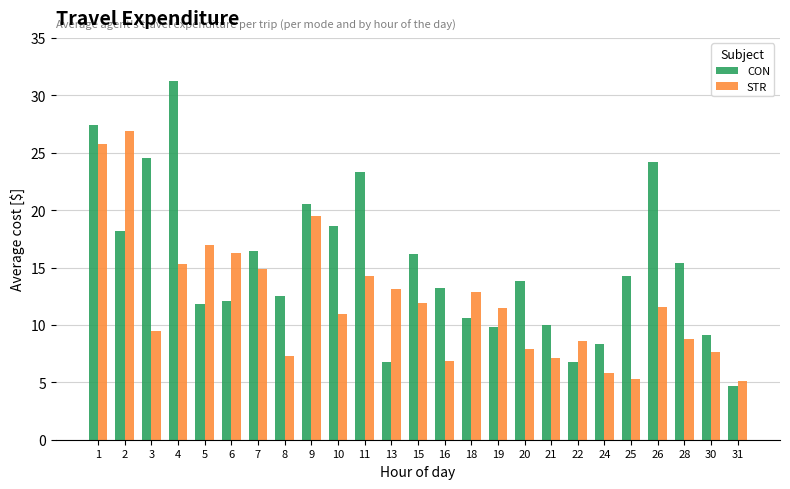

Read the CON value at 13.

6.8